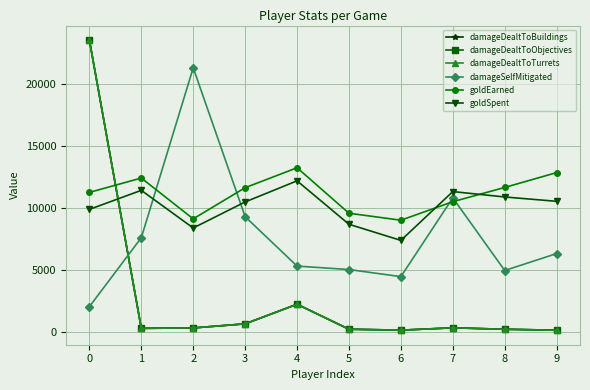

Is this an area chart (filled region under the line)?

No